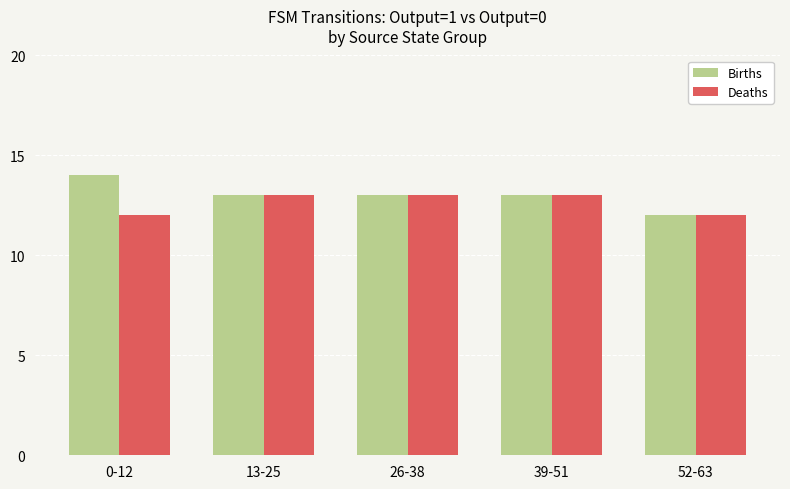

Rank the series by their maximum value, from highest to lowest.

Births, Deaths